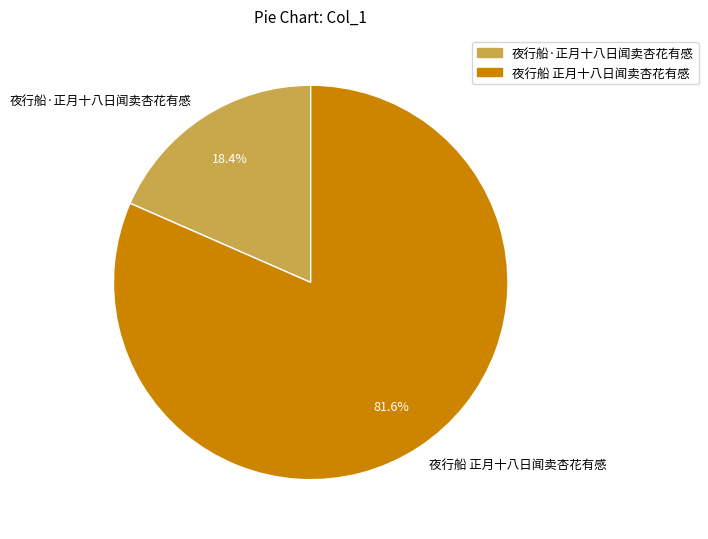

Is it true that 夜行船 正月十八日闻卖杏花有感 is 82% of the pie?

True